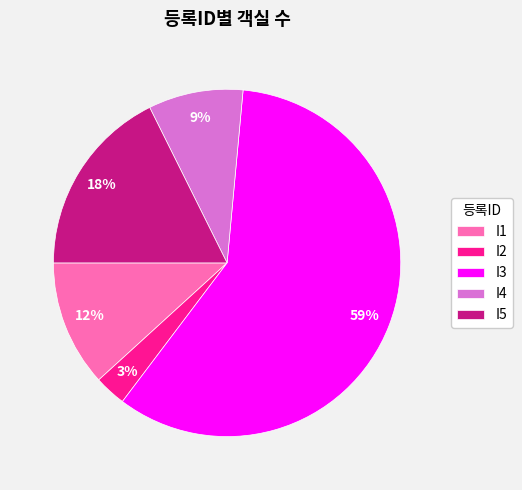

Count the number of slices in the pie.

5